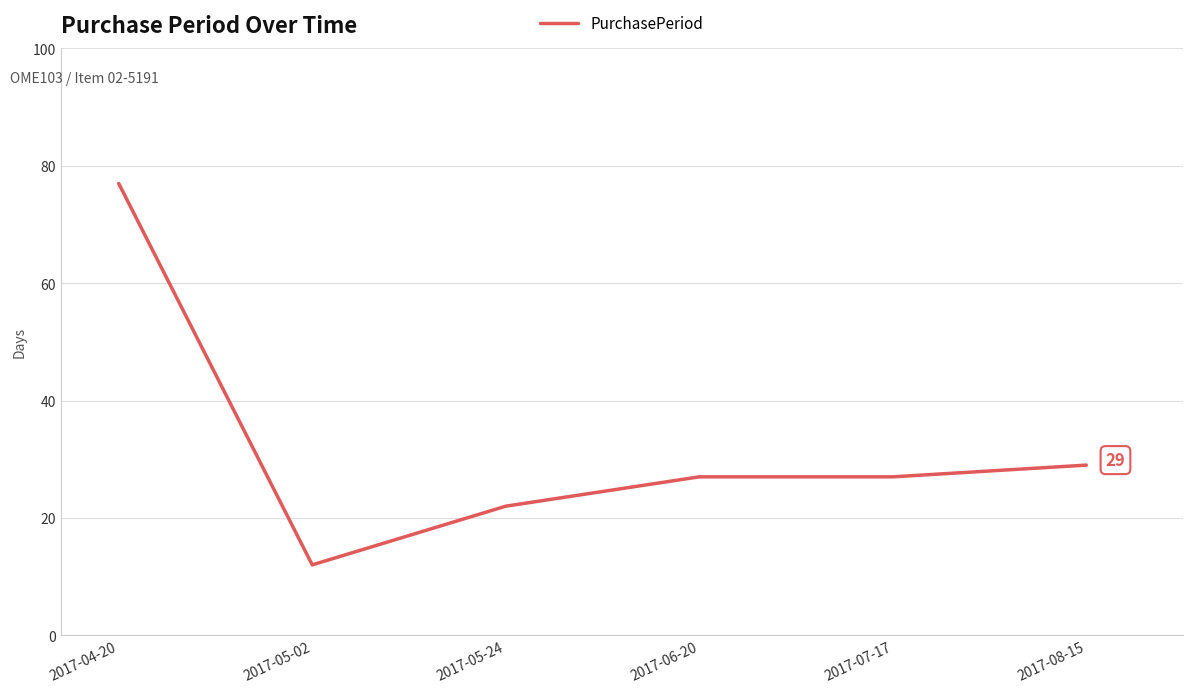

Where is the first local minimum?

2017-05-02